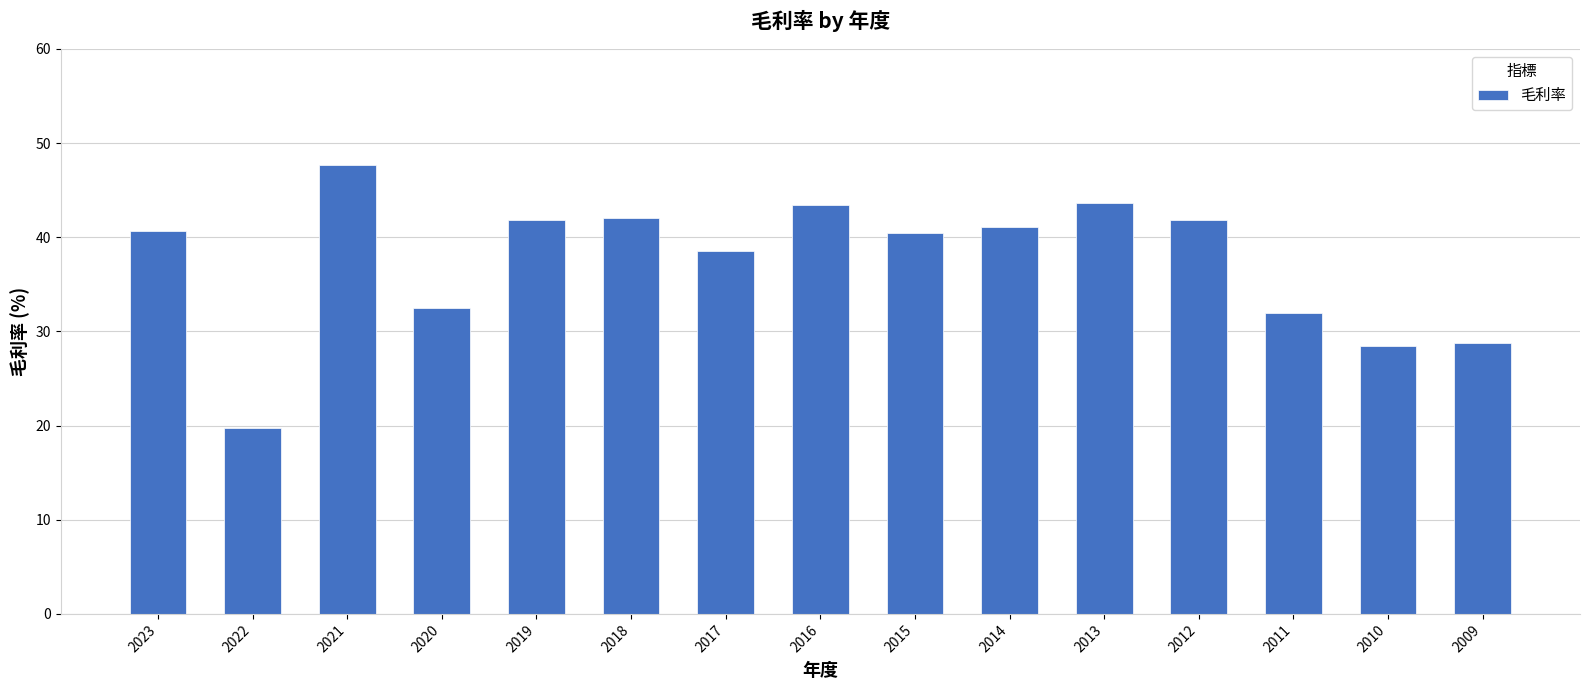

The value at 2019 is 23.2. True or false?

False